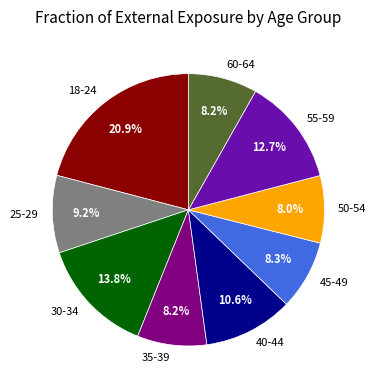

Is the sum of 60-64 and 35-39 greater than half?

No